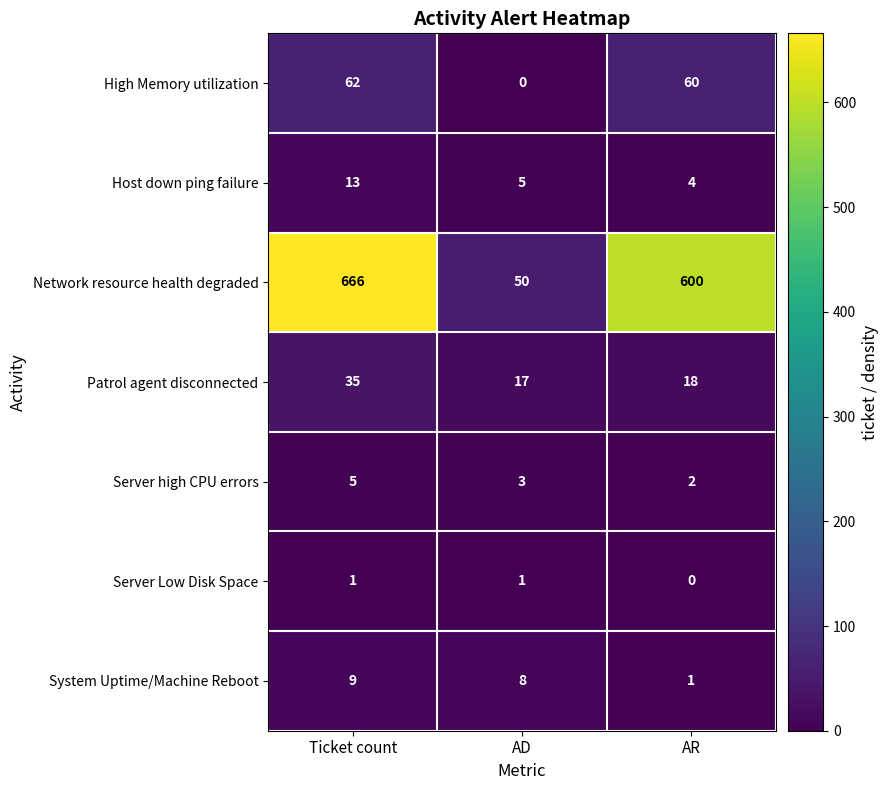

Reading left to right, what are all the values shown in this chart?

High Memory utilization: 62	0	60
Host down ping failure: 13	5	4
Network resource health degraded: 666	50	600
Patrol agent disconnected: 35	17	18
Server high CPU errors: 5	3	2
Server Low Disk Space: 1	1	0
System Uptime/Machine Reboot: 9	8	1